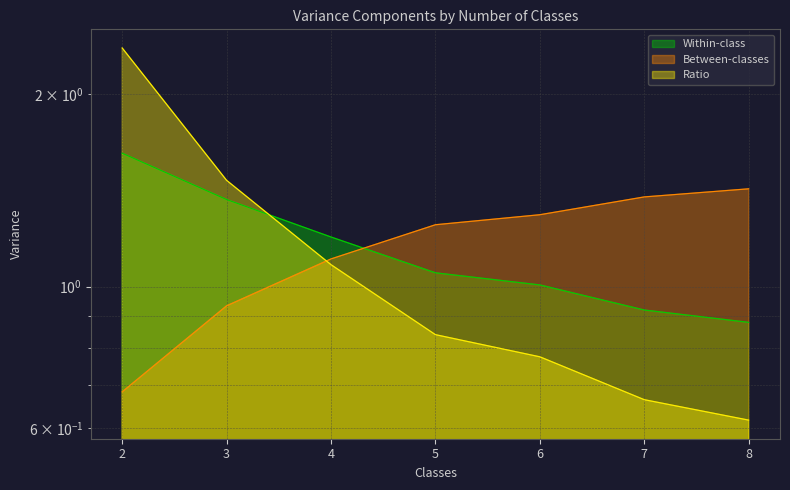

Reading left to right, list all the values displayed in this chart.

Within-class: 2=1.6	3=1.4	4=1.2	5=1.1	6=1.0	7=0.9	8=0.9
Between-classes: 2=0.7	3=0.9	4=1.1	5=1.2	6=1.3	7=1.4	8=1.4
Ratio: 2=2.4	3=1.5	4=1.1	5=0.8	6=0.8	7=0.7	8=0.6